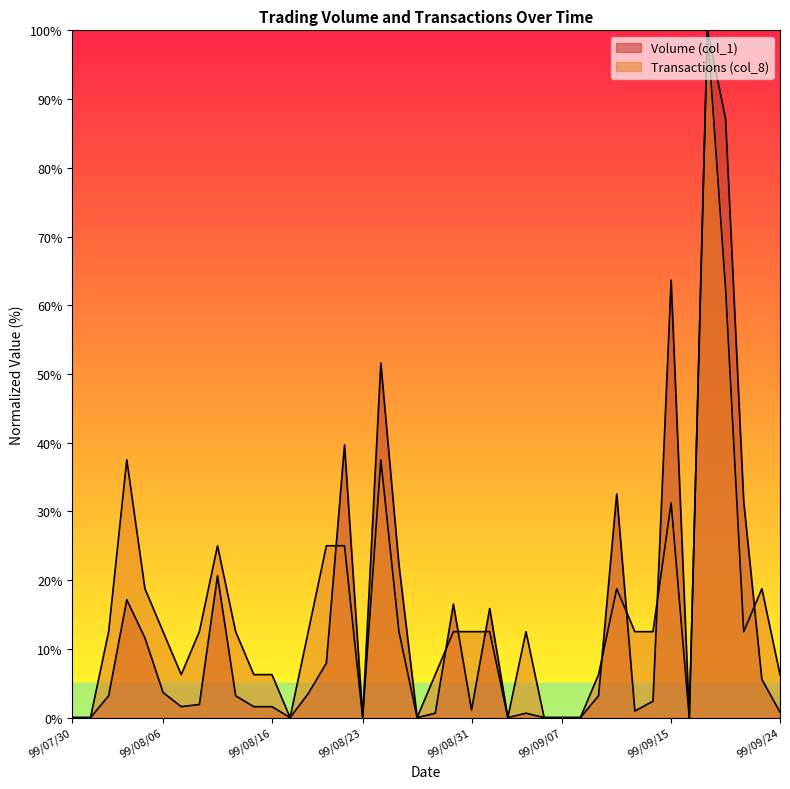

What is the sum of all Volume (col_1) values?

553.3